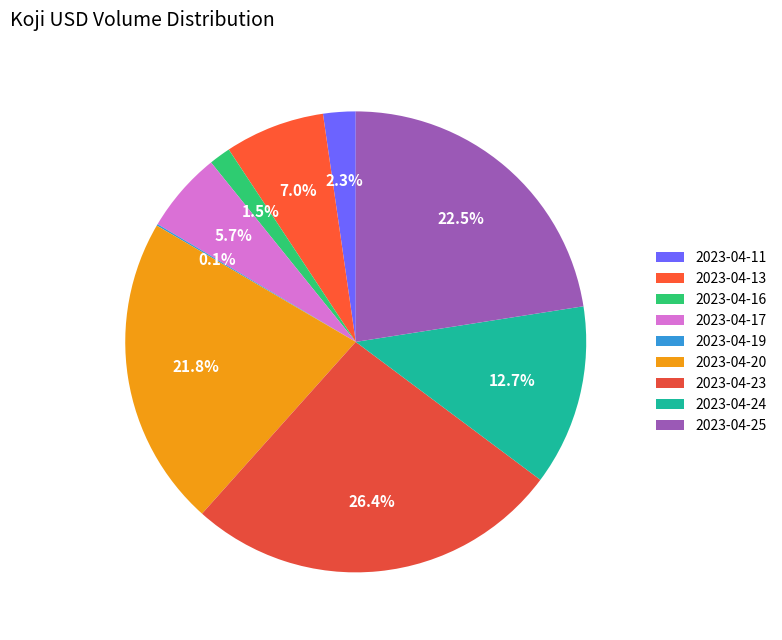

Is the sum of 2023-04-11 and 2023-04-16 greater than half?

No